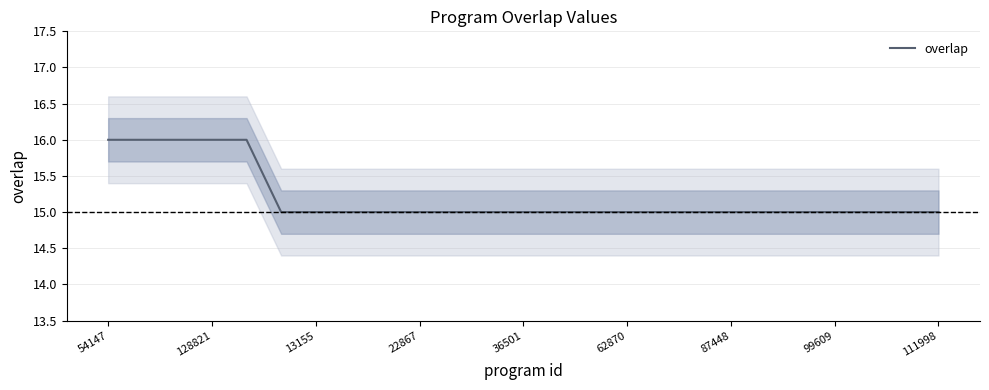

True or false: the data has more than 0 interior local peaks.

False